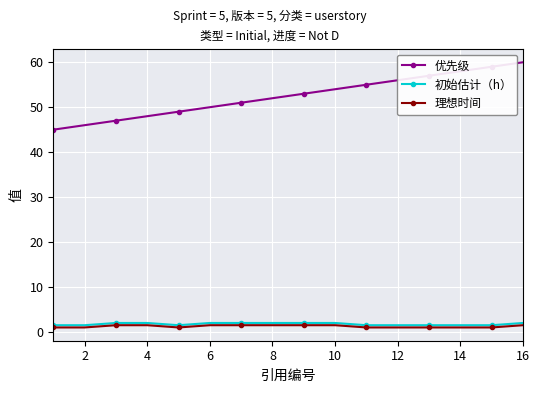

Which series has the widest spread of values?

优先级